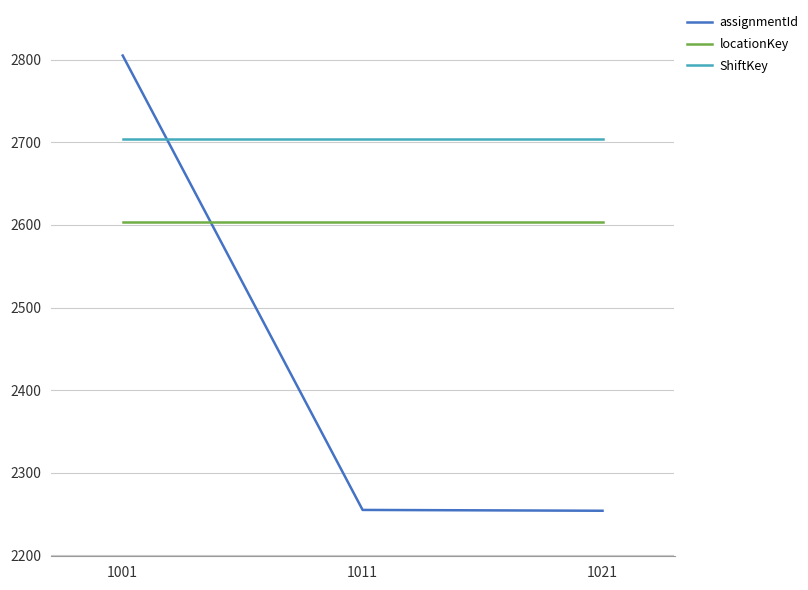

Rank the series at 1001 from highest to lowest value.

assignmentId, ShiftKey, locationKey